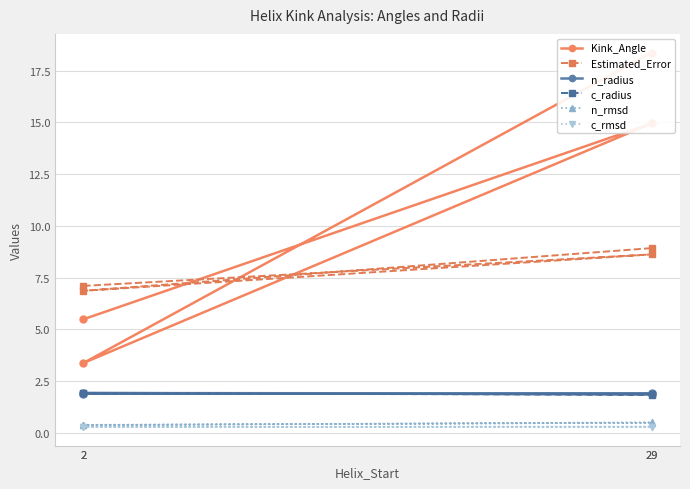

Which series has the largest total across all categories?

Kink_Angle